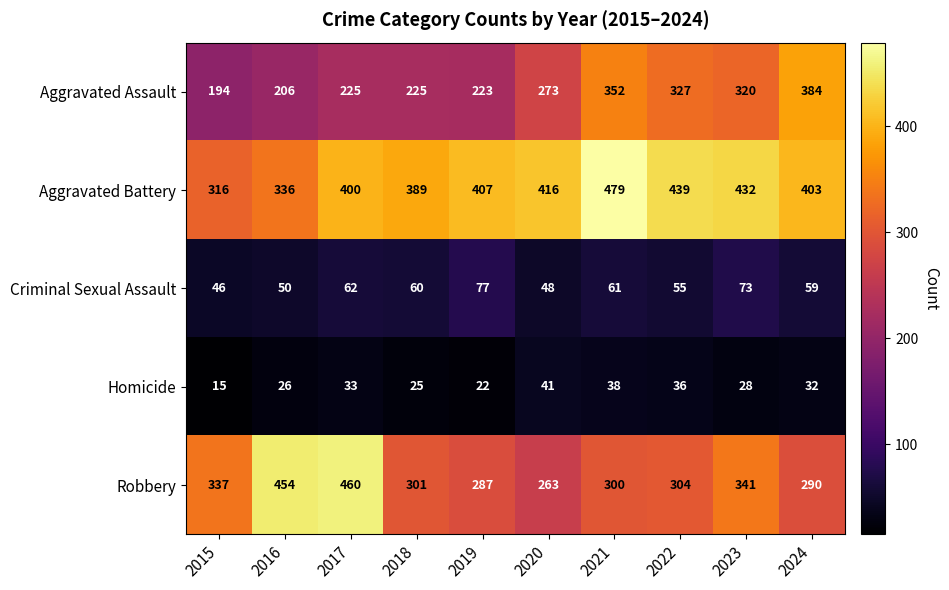

What is the total value across all series at 2017?

1180